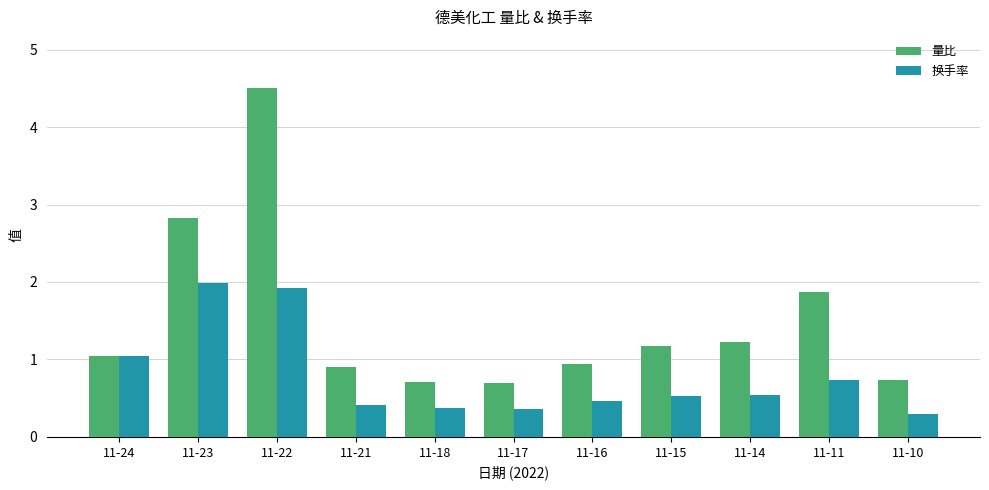

What is the difference between the 换手率 values at 11-24 and 11-11?

0.3